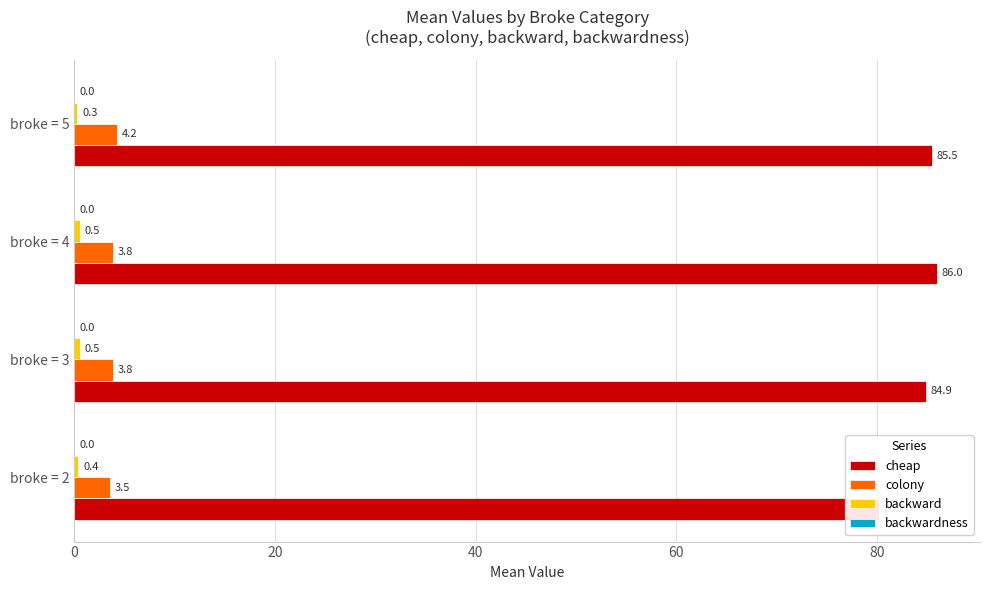

True or false: backward has a value of 0.5 at broke = 5.

False